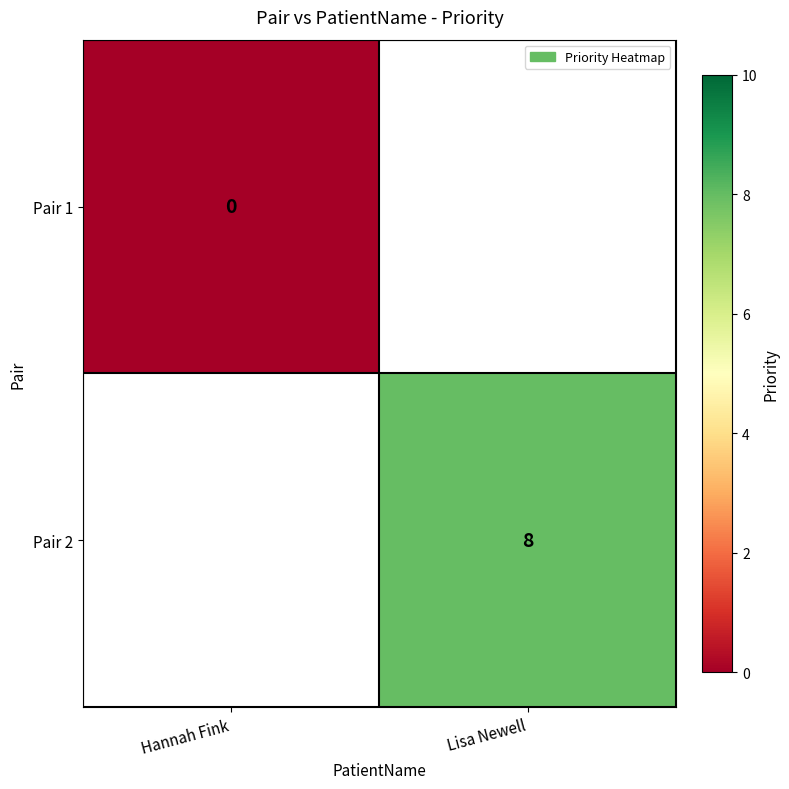

Is the value of Pair 2 at Lisa Newell greater than the value of Pair 1 at Hannah Fink?

Yes